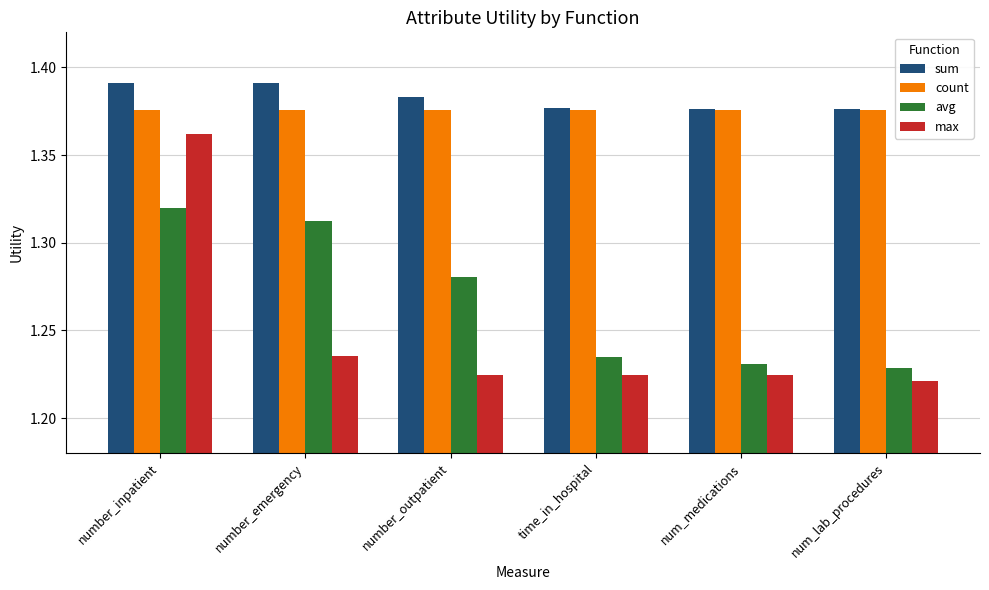

The value of max at number_inpatient is 0.4. True or false?

False